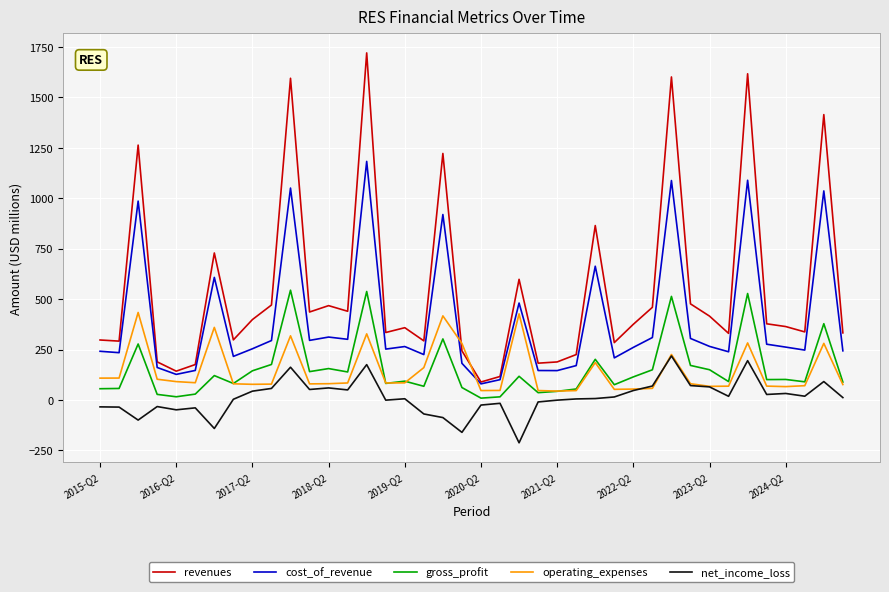

Which series has the largest range (max minus min)?

revenues